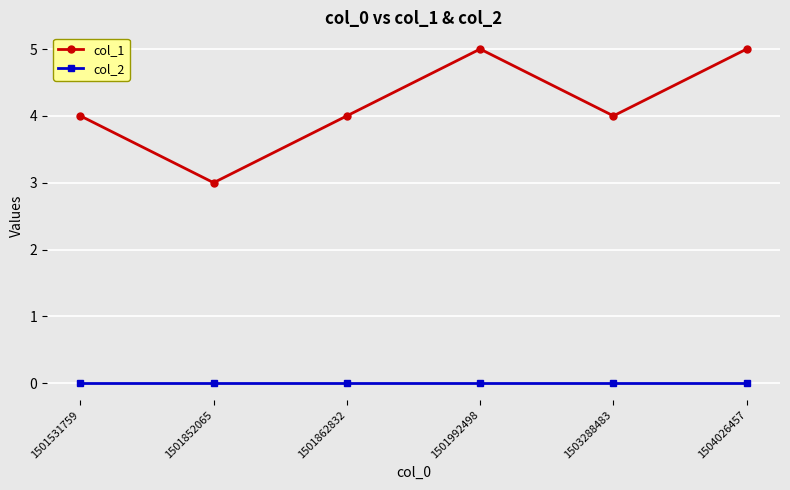

True or false: col_1 and col_2 intersect in this chart.

False